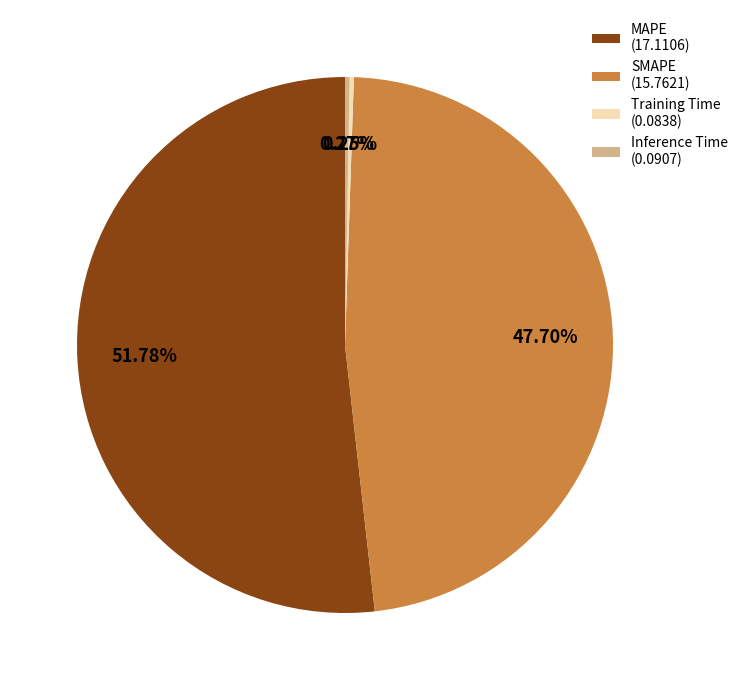

Is there any slice that represents more than half of the pie?

Yes